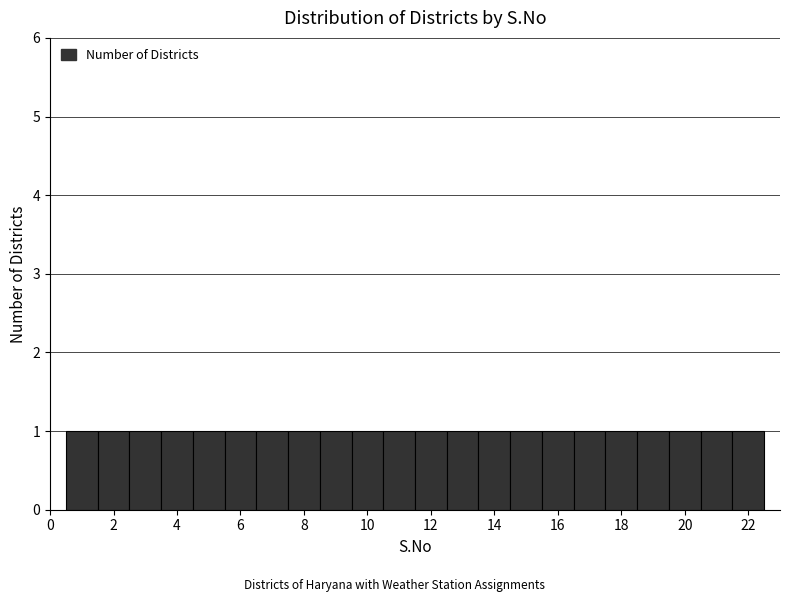

Reading left to right, list every bar in this chart as the range it spans on the x-axis followed by its height. Neither the bar edges nor the heights are printed on the chart, so give them approximately, as read against the axes.

0.5 to 1.5: 1
1.5 to 2.5: 1
2.5 to 3.5: 1
3.5 to 4.5: 1
4.5 to 5.5: 1
5.5 to 6.5: 1
6.5 to 7.5: 1
7.5 to 8.5: 1
8.5 to 9.5: 1
9.5 to 10.5: 1
10.5 to 11.5: 1
11.5 to 12.5: 1
12.5 to 13.5: 1
13.5 to 14.5: 1
14.5 to 15.5: 1
15.5 to 16.5: 1
16.5 to 17.5: 1
17.5 to 18.5: 1
18.5 to 19.5: 1
19.5 to 20.5: 1
20.5 to 21.5: 1
21.5 to 22.5: 1